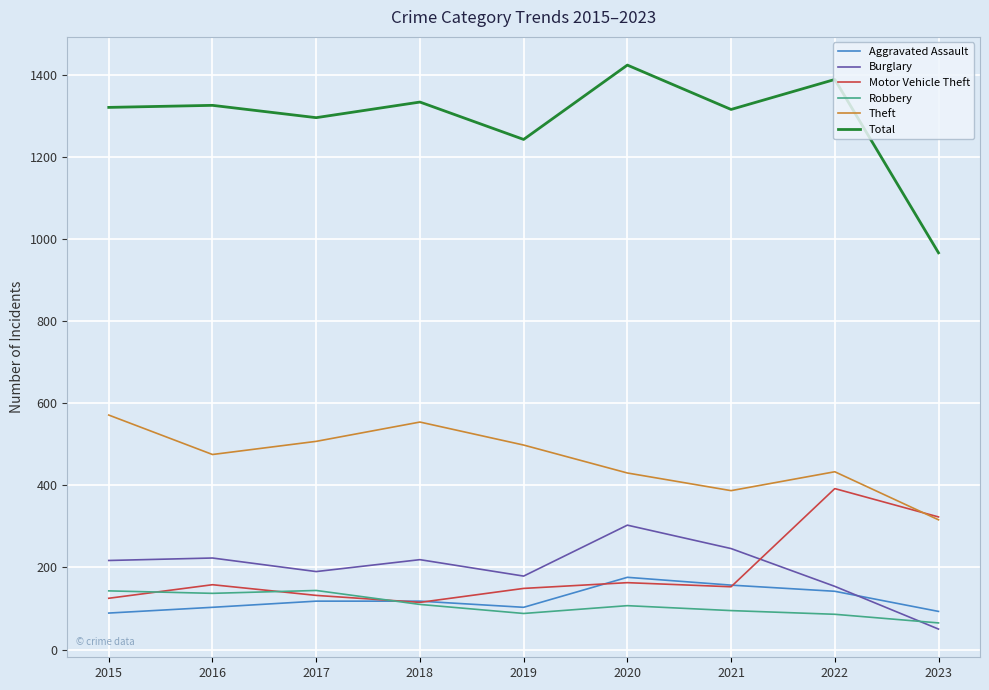

Does the chart display data point markers on the line(s)?

No